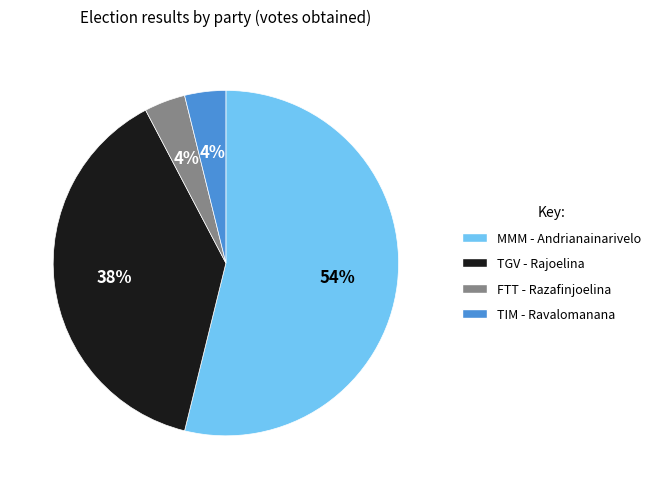

Count the number of slices in the pie.

4